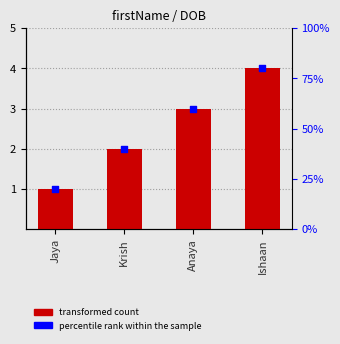

Is the value of percentile rank within the sample at Anaya greater than the value of transformed count at Ishaan?

Yes